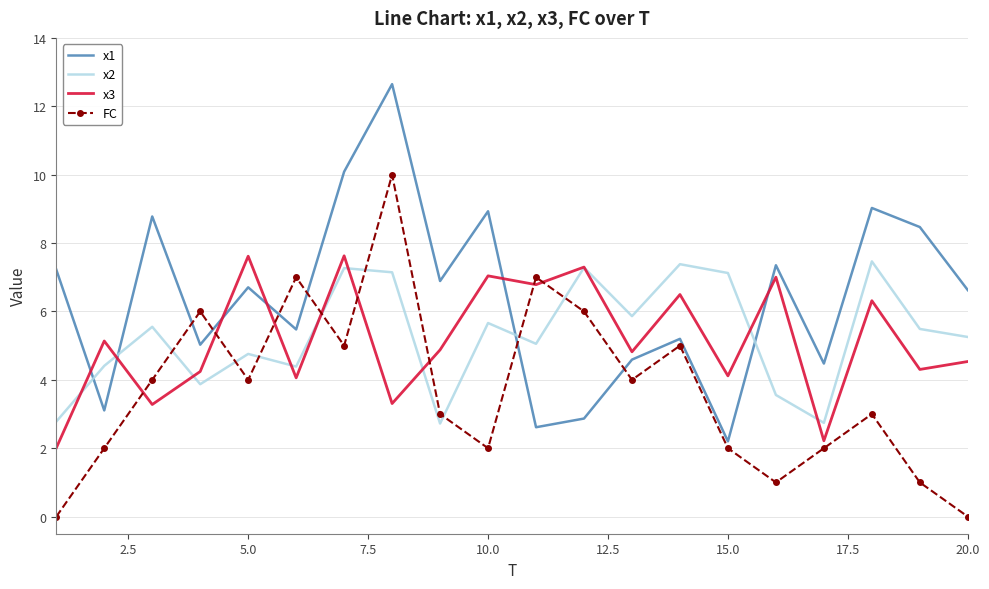

True or false: x1 and x3 intersect in this chart.

True